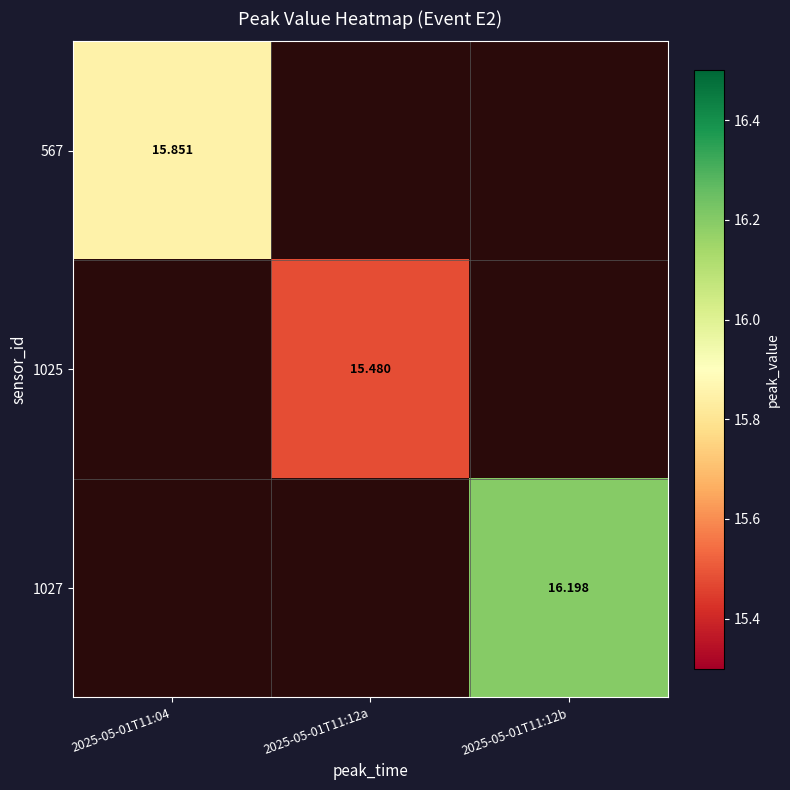

Is it true that 1027 equals 9.7 at 2025-05-01T11:12b?

False